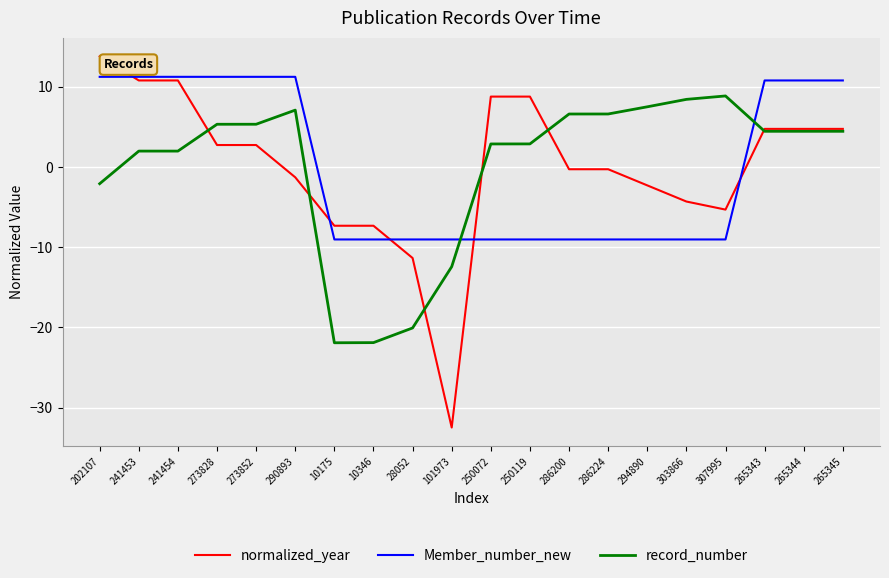

Is this an area chart (filled region under the line)?

No